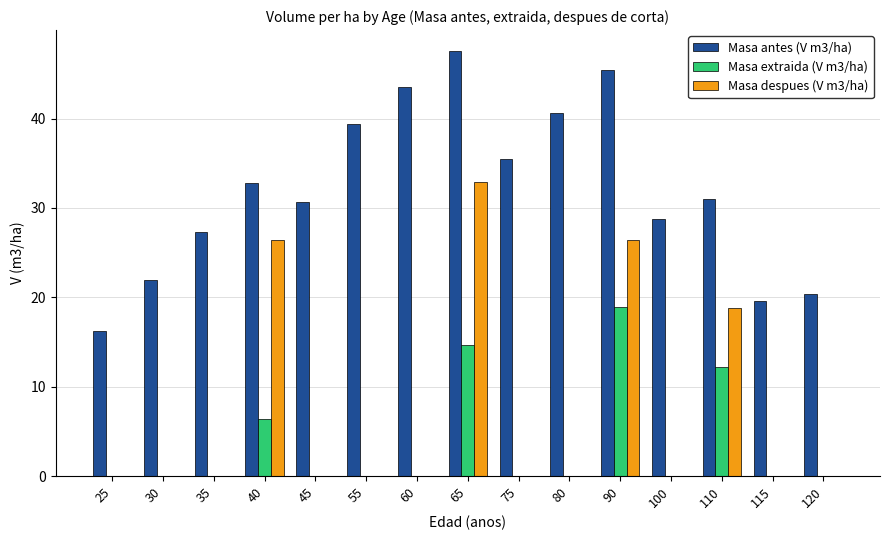

Which series has the largest total across all categories?

Masa antes (V m3/ha)